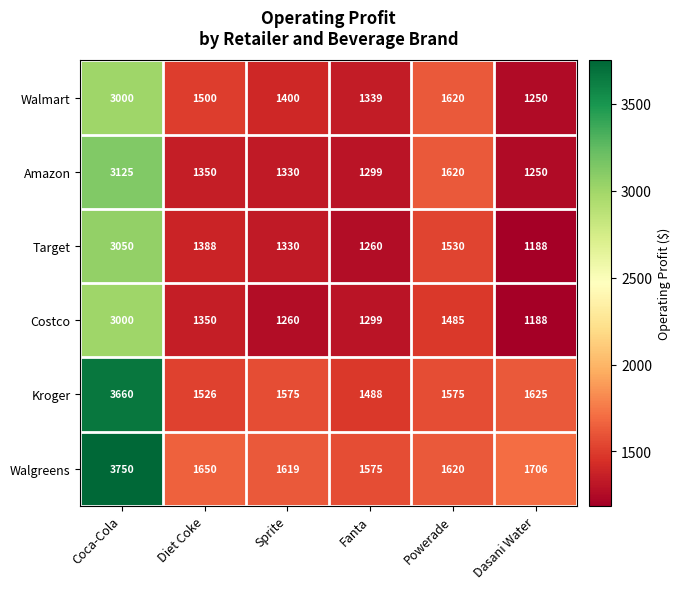

Which series has the widest spread of values?

Walgreens